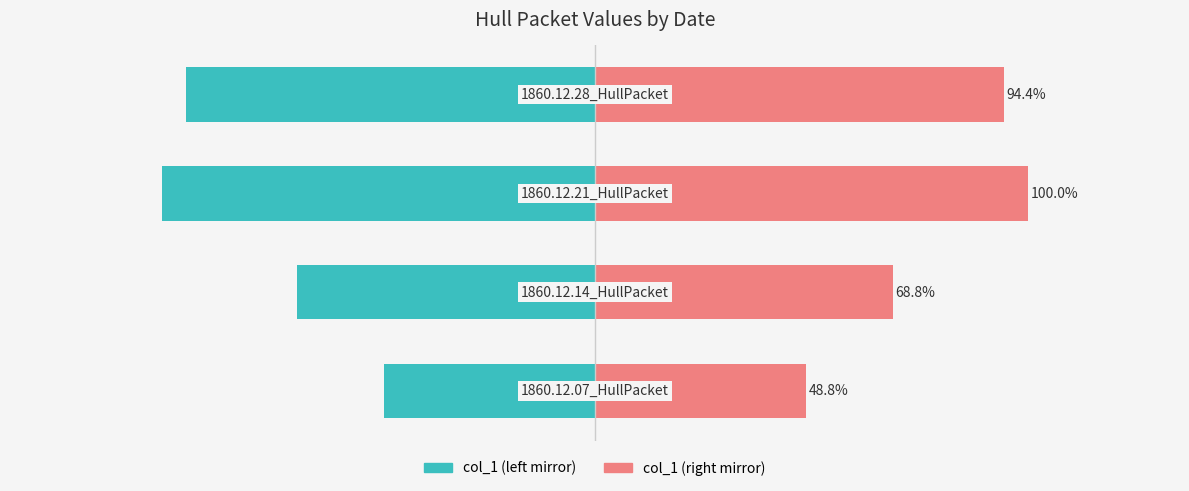

What is the value of the col_1 (right) bar at the 2nd from the left?

68.8